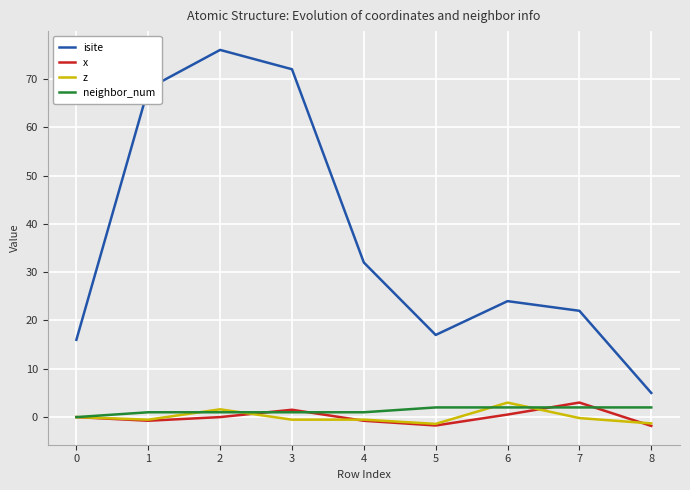

True or false: isite and x cross at least once.

False